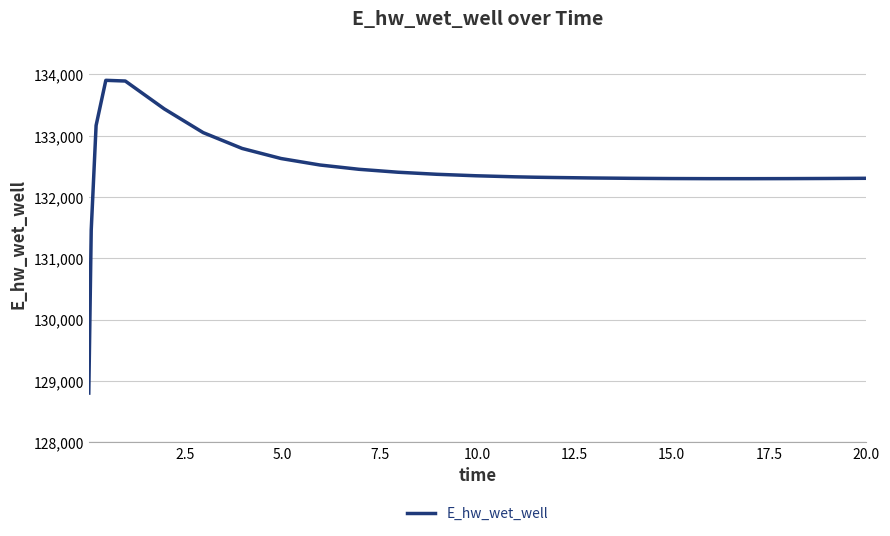

What is the minimum value shown in the chart?

128800.5